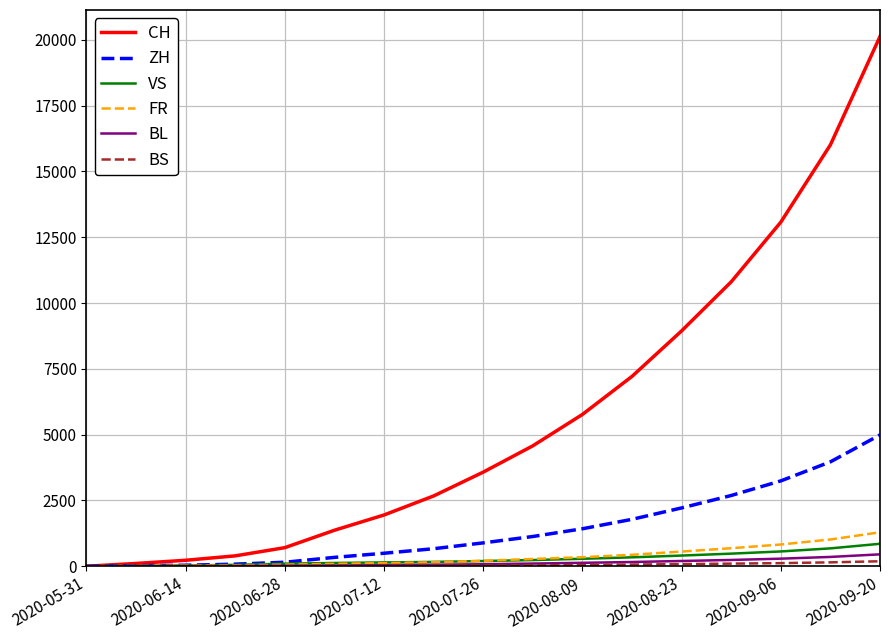

Which series has the largest total across all categories?

CH